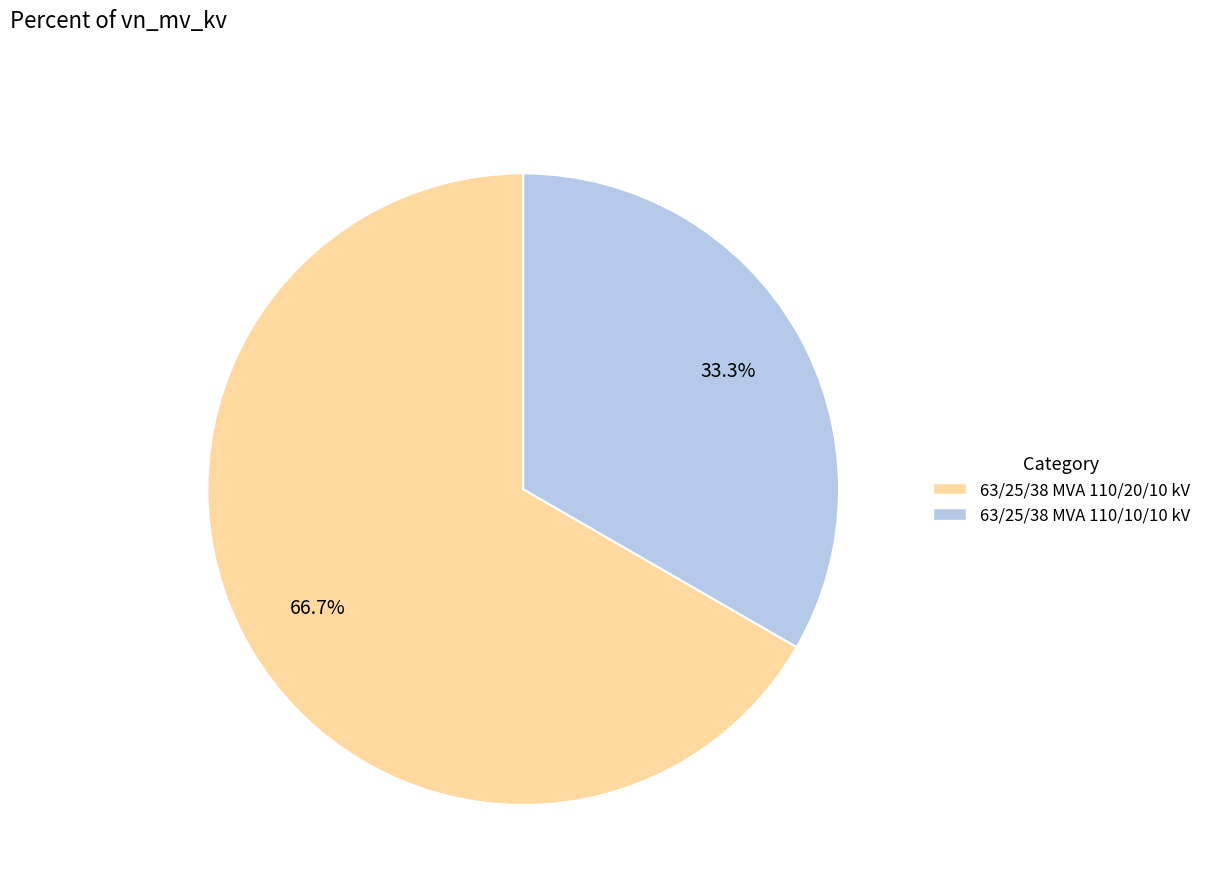

The 63/25/38 MVA 110/10/10 kV slice represents 43% of the pie. True or false?

False